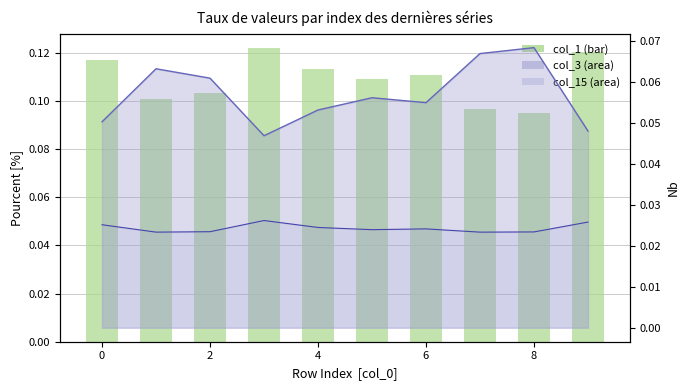

Count the values in the range 0 to 1.

10